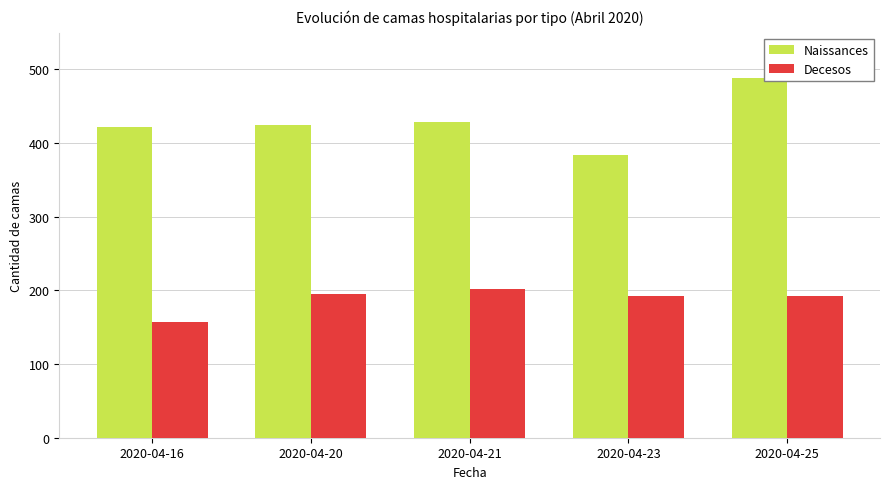

Is it true that Decesos equals 192 at 2020-04-23?

True